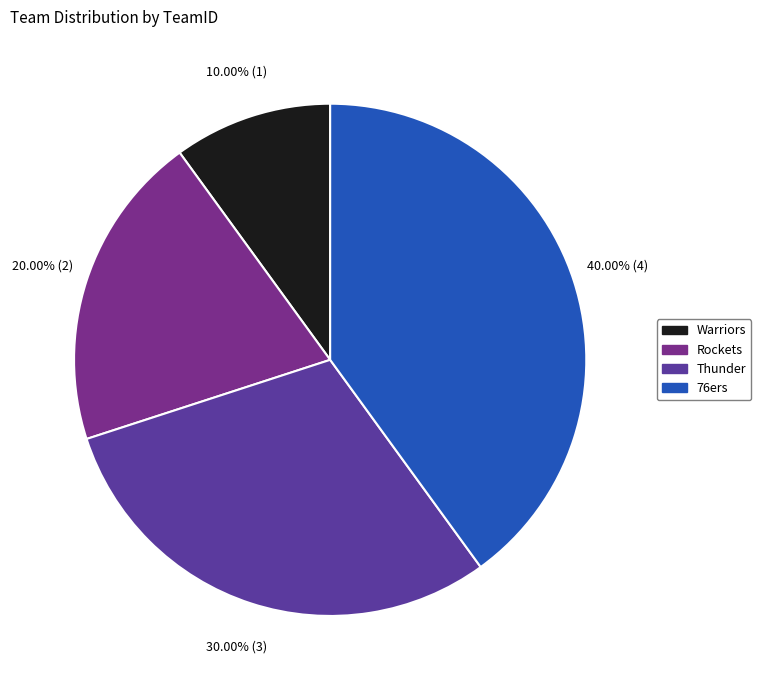

Is there any slice that represents more than half of the pie?

No